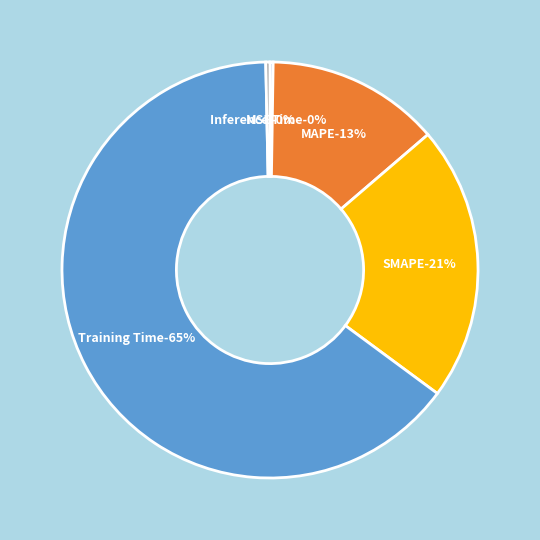

Which slice is the largest?

Training Time